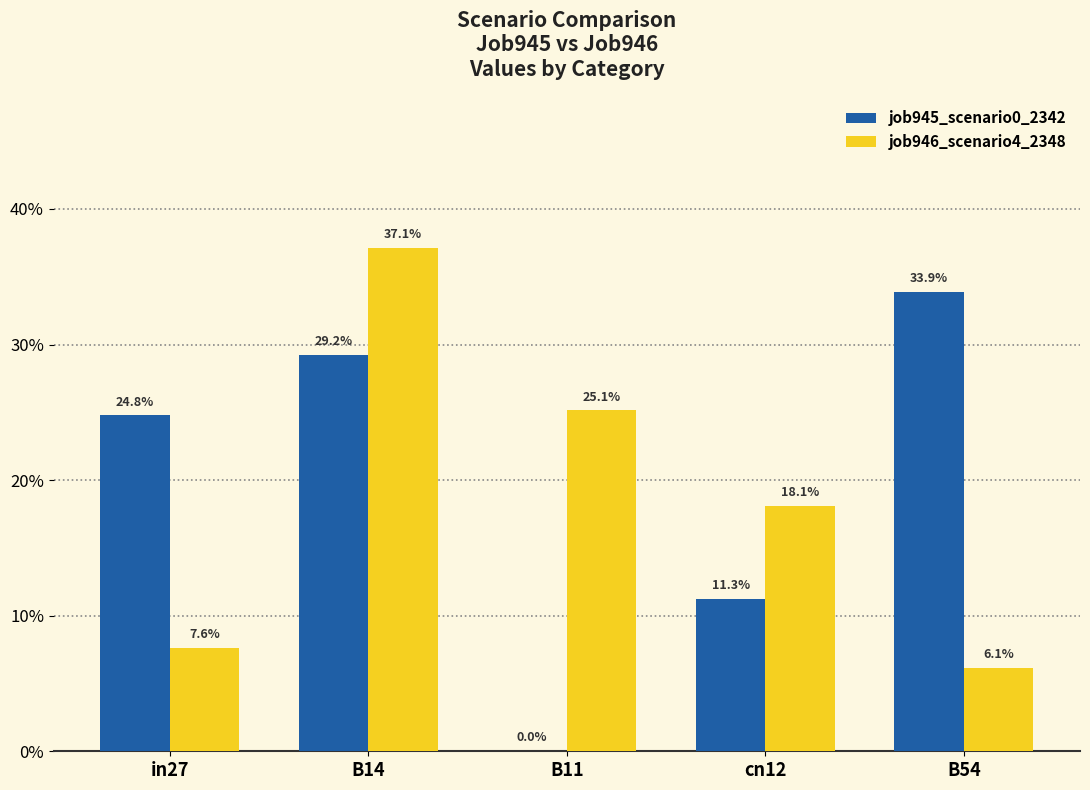

What are all the series names shown in the legend?

job945_scenario0_2342, job946_scenario4_2348